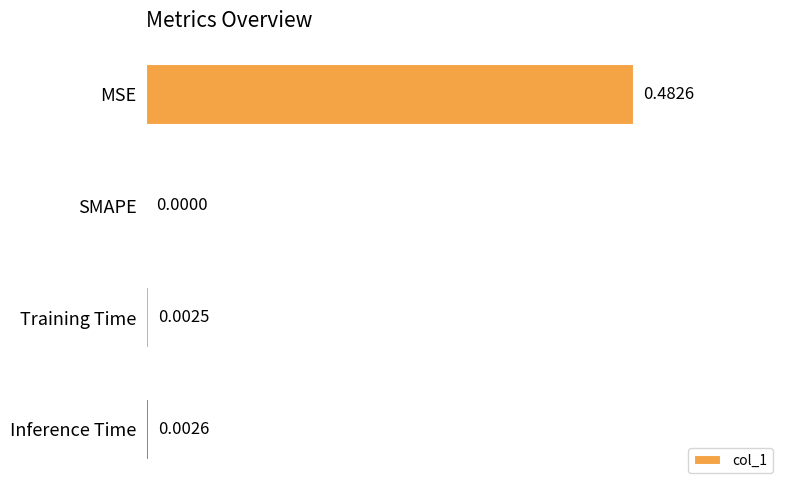

Are the bars grouped side by side (vs. stacked)?

No